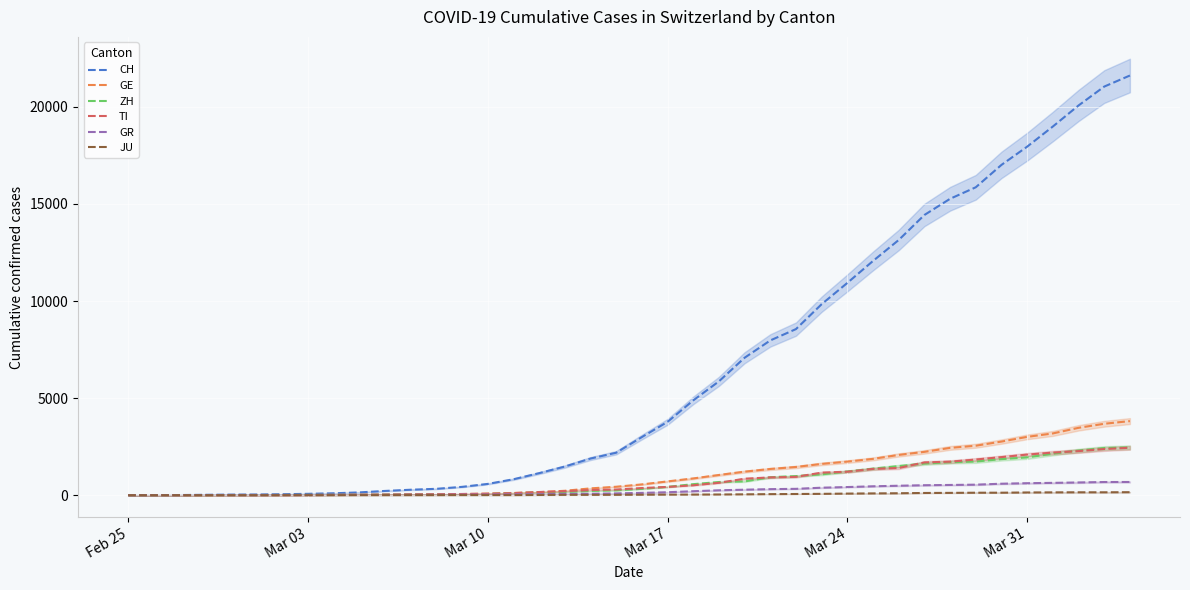

Which series has the largest range (max minus min)?

CH